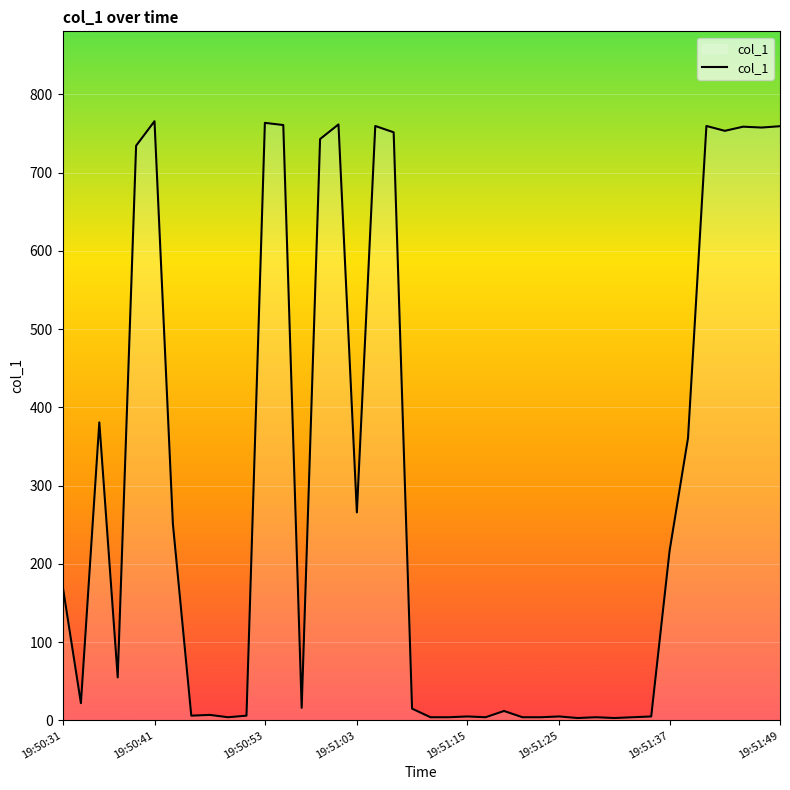

How many lines are shown in the chart?

1